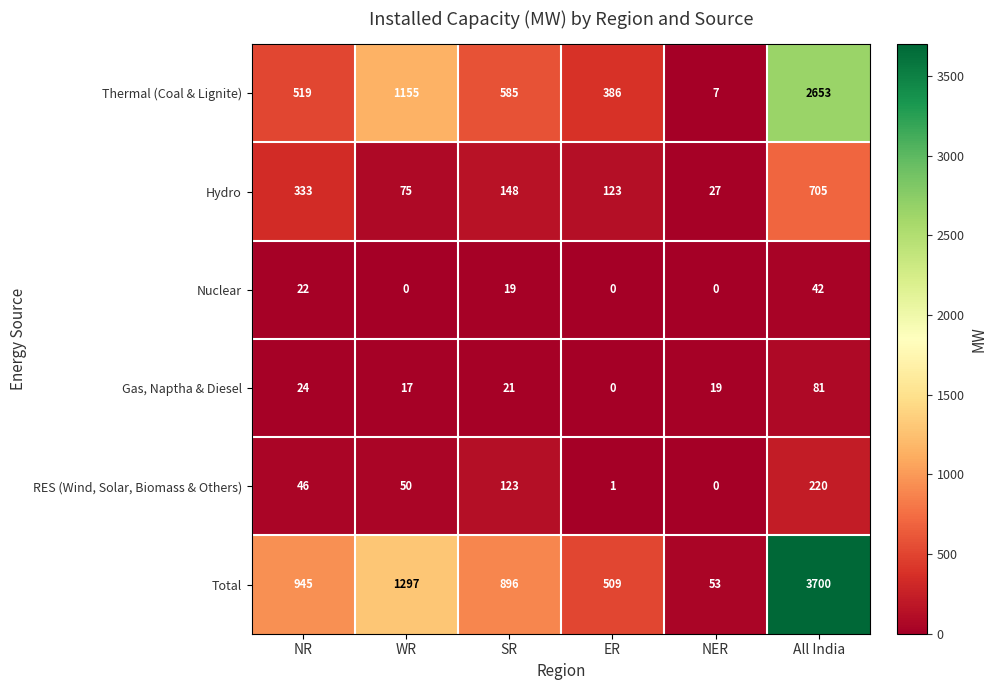

How many values in the Thermal (Coal & Lignite) series are below 585?

3